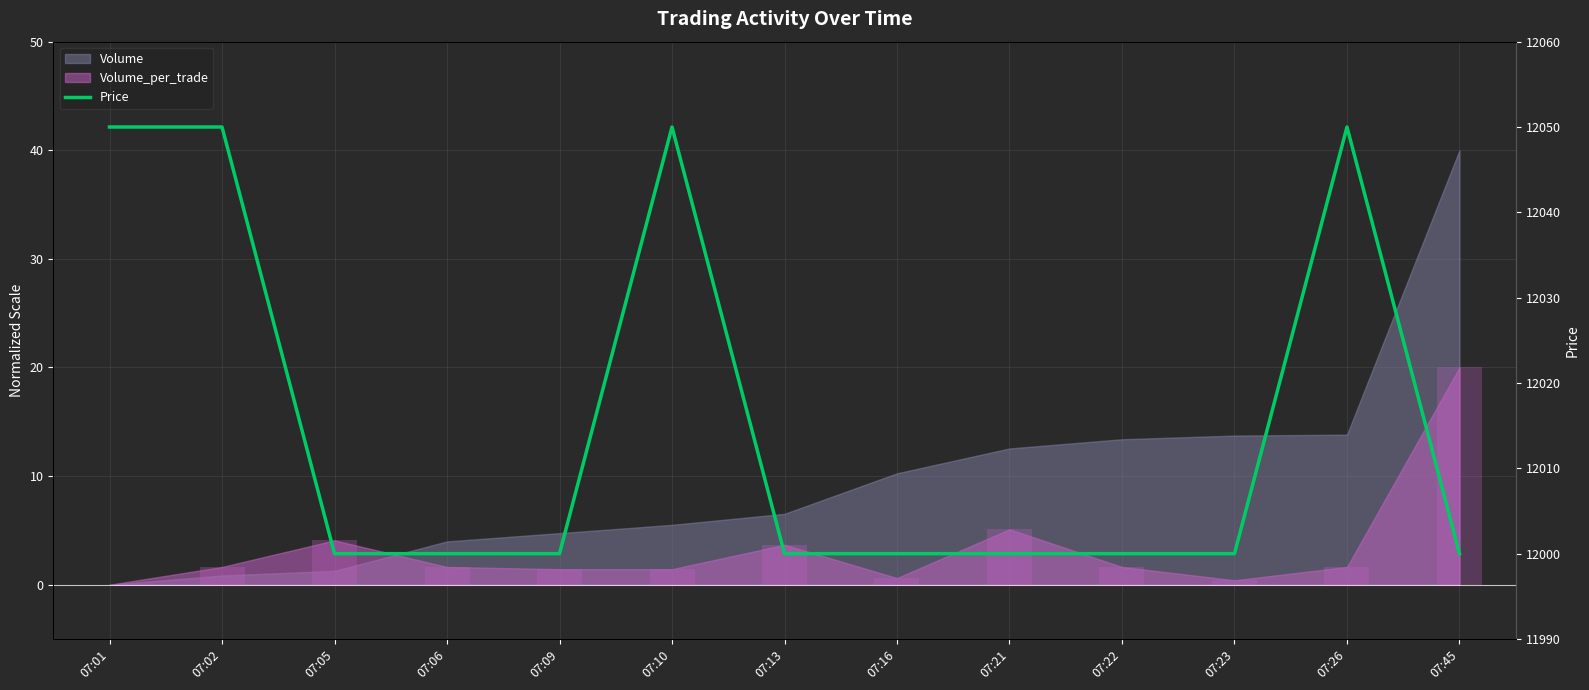

How many bars are there in total?

13